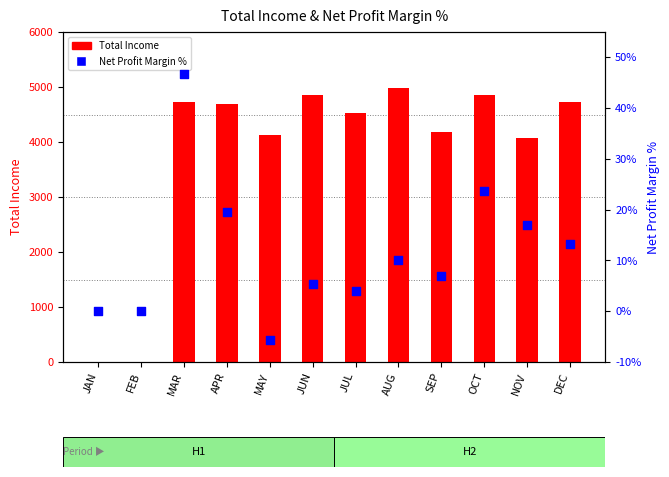

Which series contains the highest Y value?

Total Income